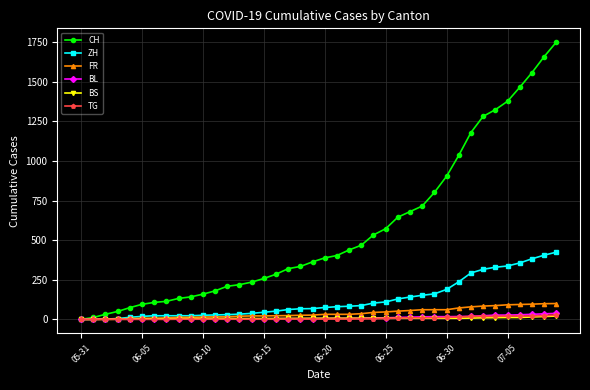

Which series has the largest range (max minus min)?

CH